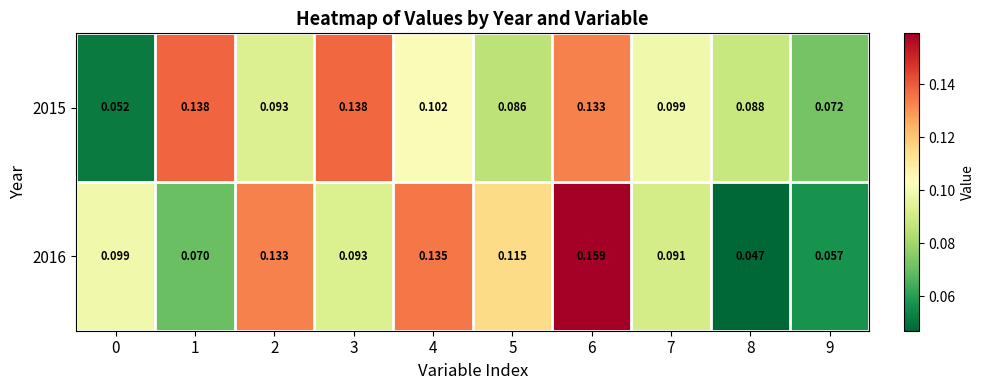

Is the value of 2015 at 9 greater than the value of 2016 at 2?

No